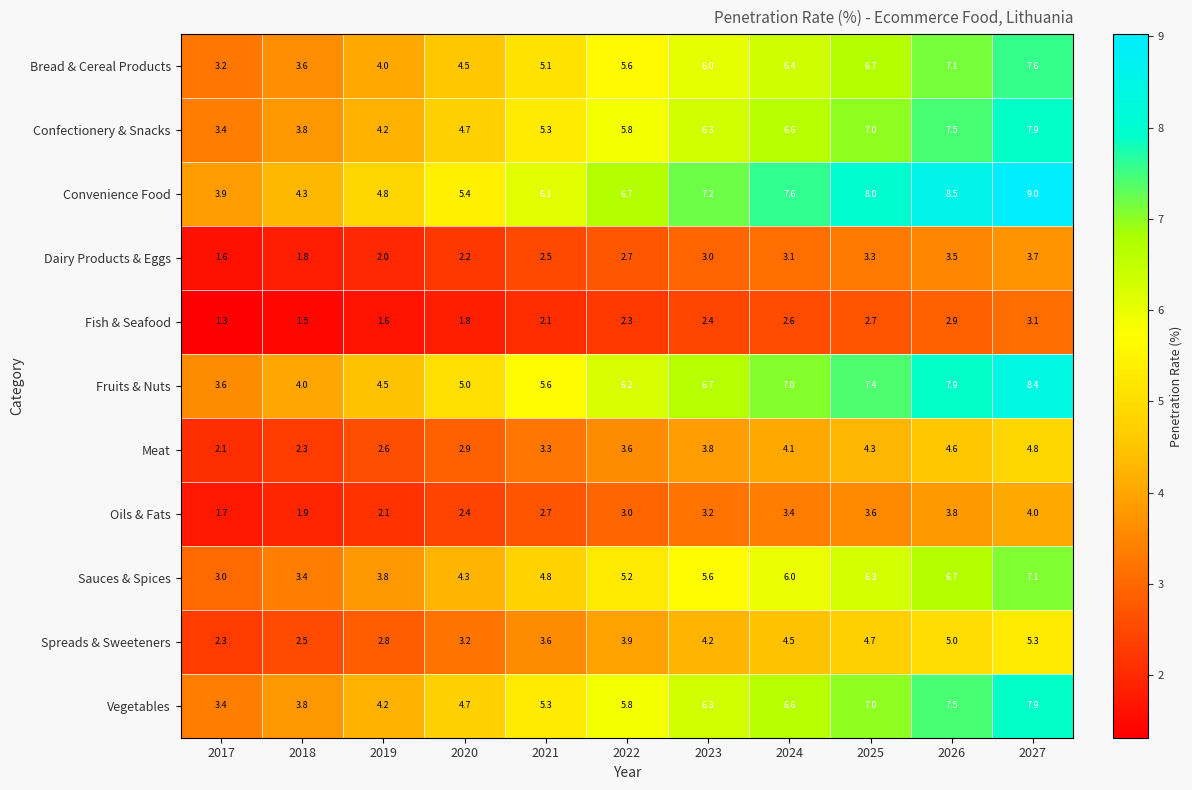

At which category is the sum across all series the highest?

2027